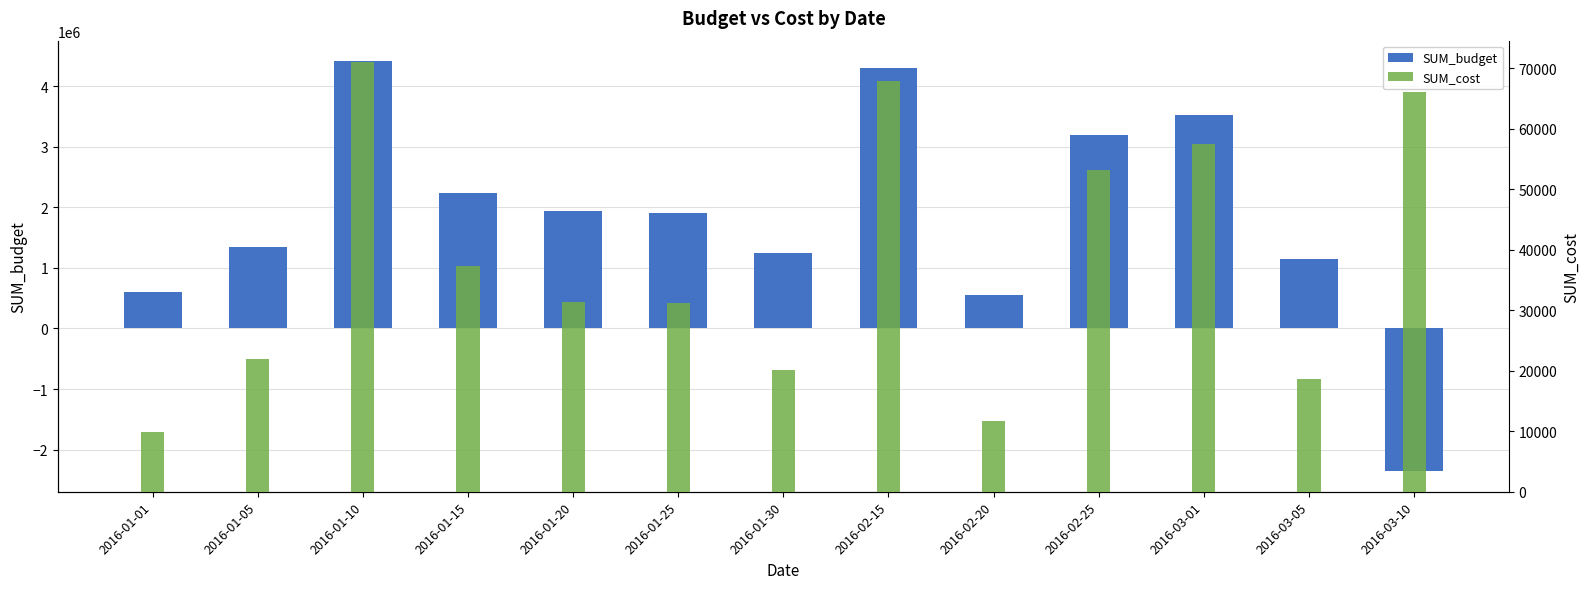

What is the minimum value shown in the chart?

-2355000